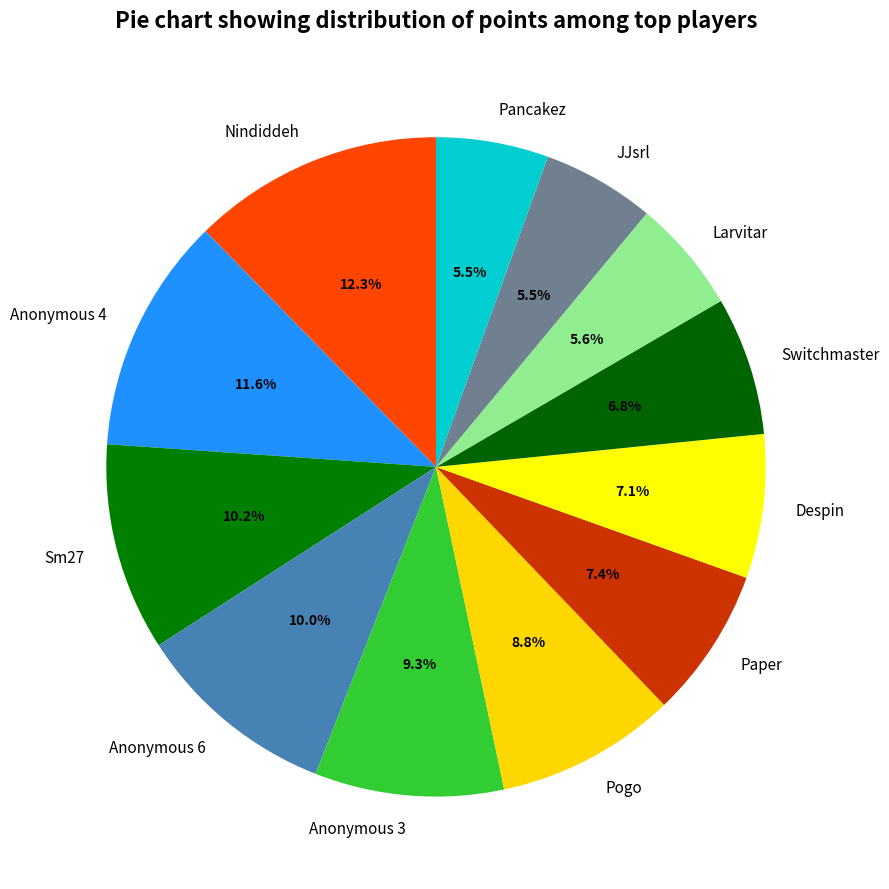

The Sm27 slice represents 1% of the pie. True or false?

False